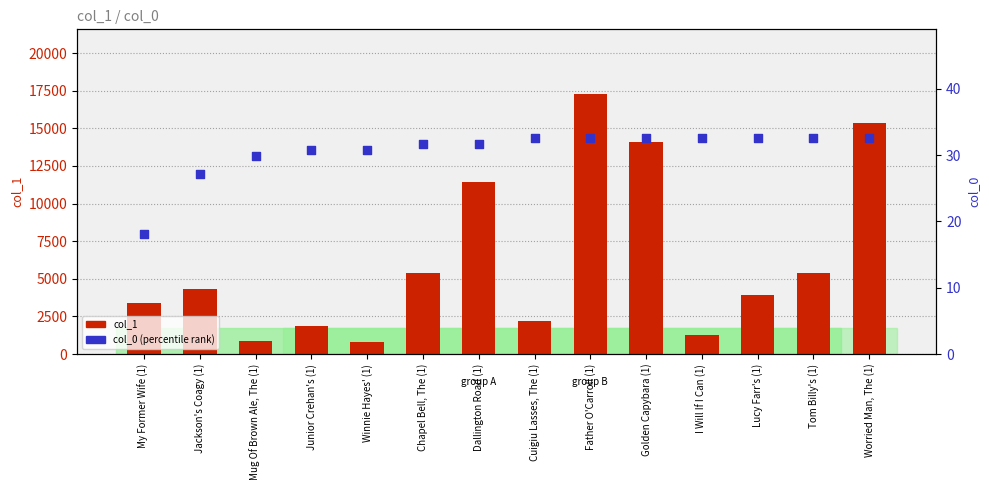

What is the total value across all series at Golden Capybara (1)?

14151.6